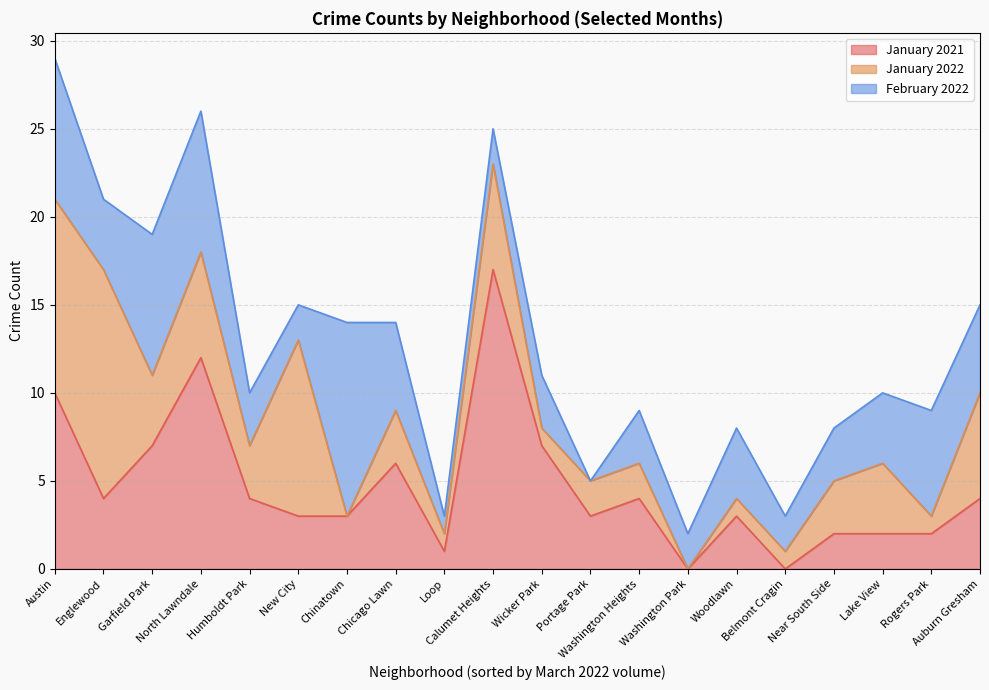

What is the average value of the February 2022 series?

4